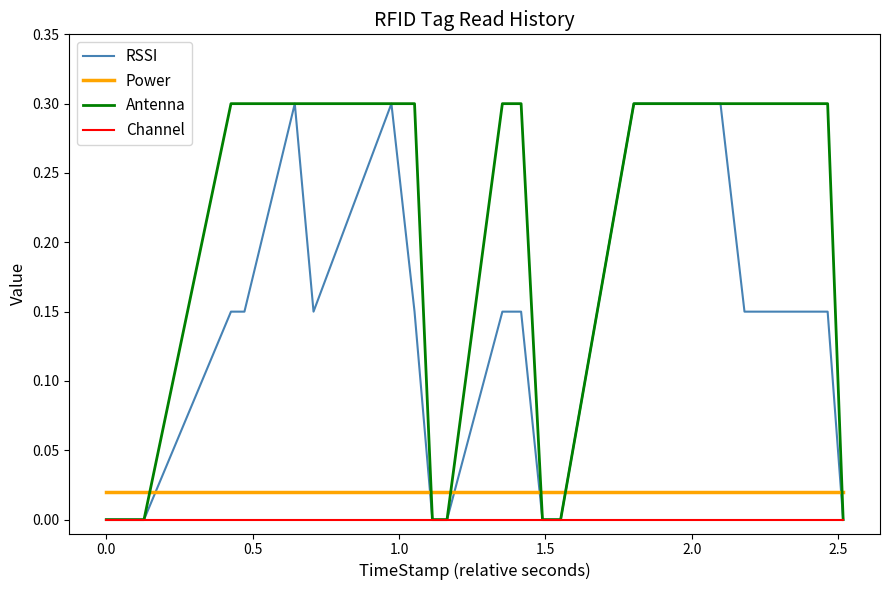

Which series has the largest range (max minus min)?

Antenna